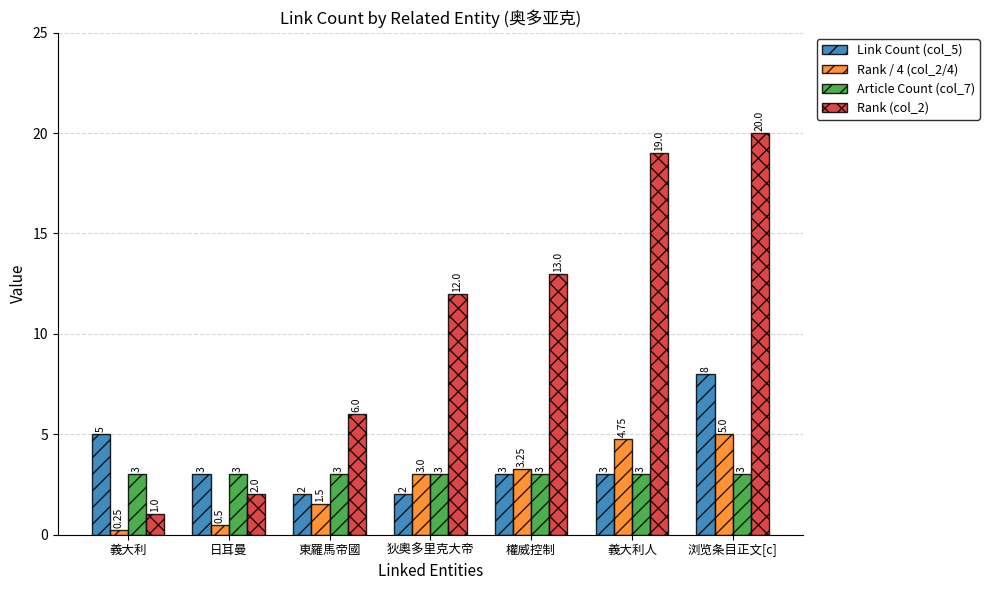

What is the value of the Link Count (col_5) bar at the 5th from the left?

3.0